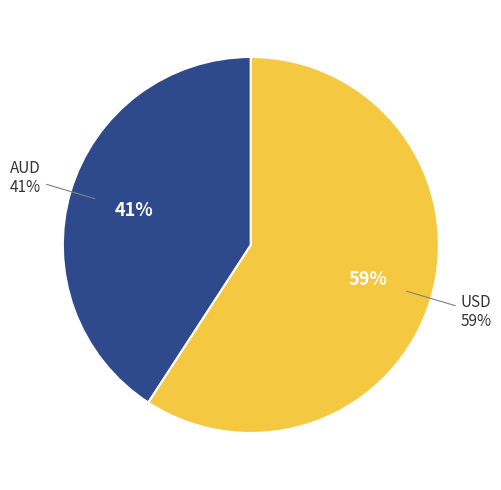

Which has a higher value, AUD or USD?

USD